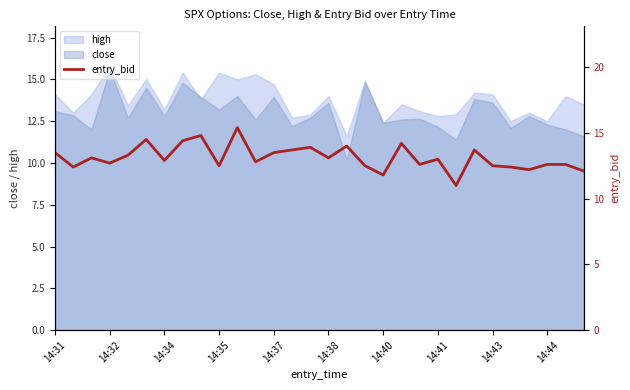

The high series shows 17.7 at 14:34. True or false?

False